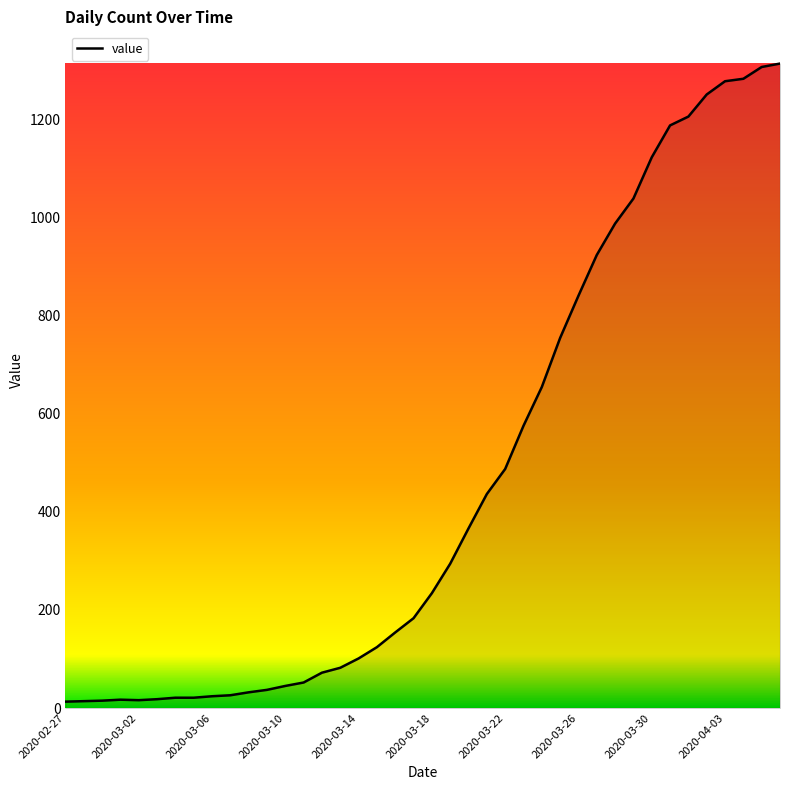

What is the difference between the maximum and minimum values?

1300